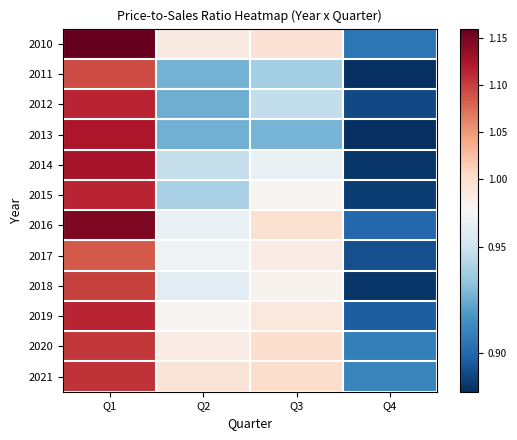

What is the total value across all series at Q3?

11.7